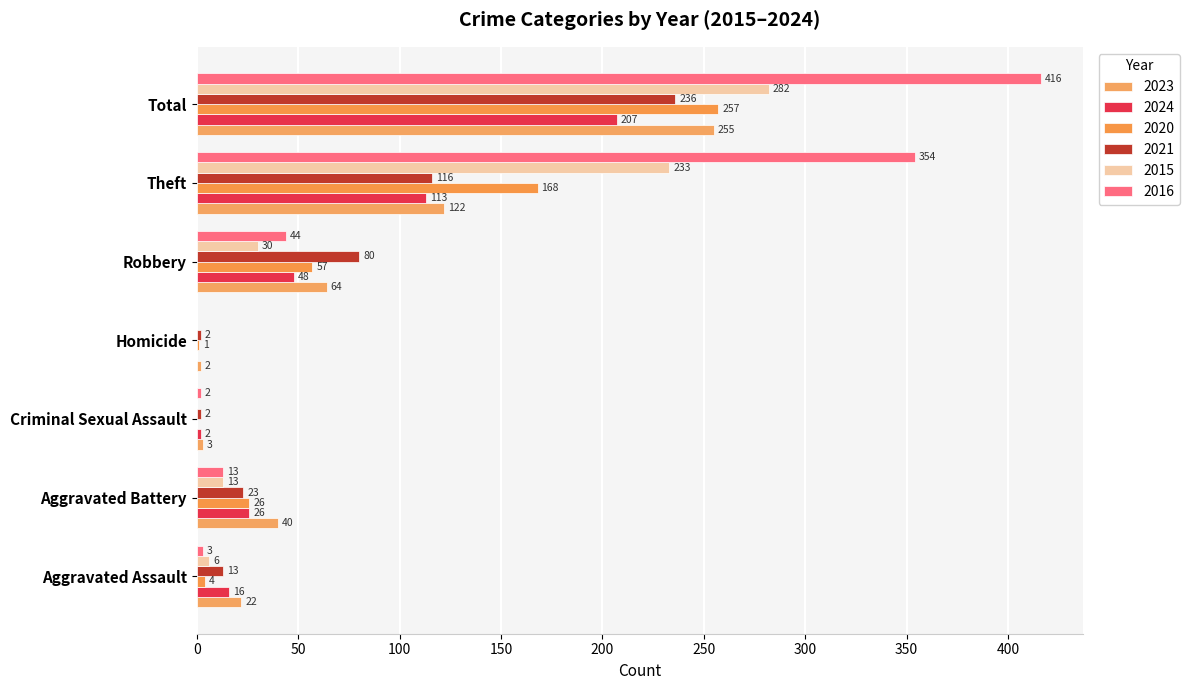

Which category has the lowest value in the 2015 series?

Criminal Sexual Assault